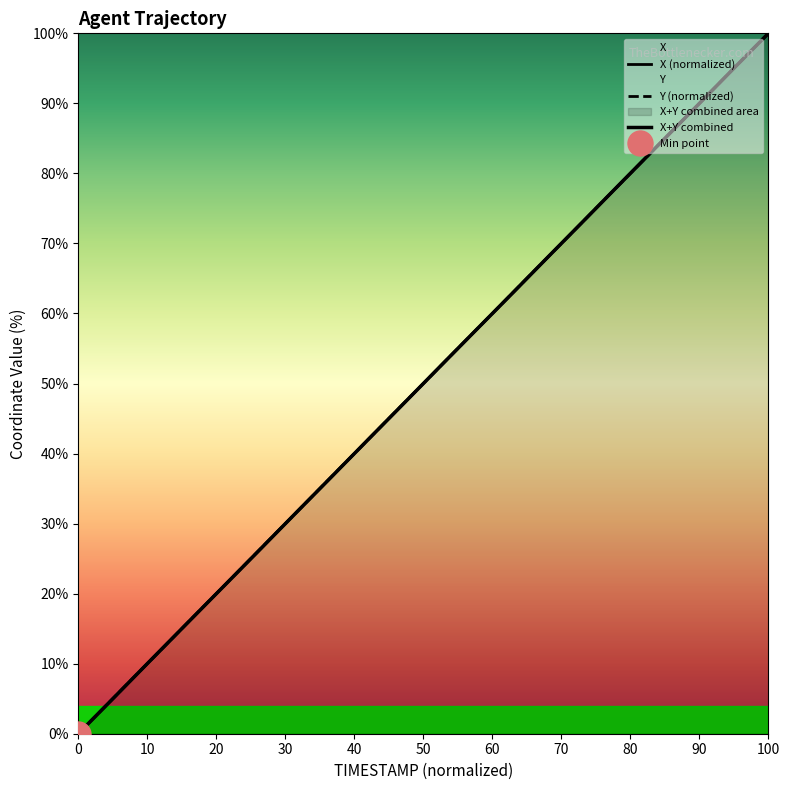

How many lines are shown in the chart?

2